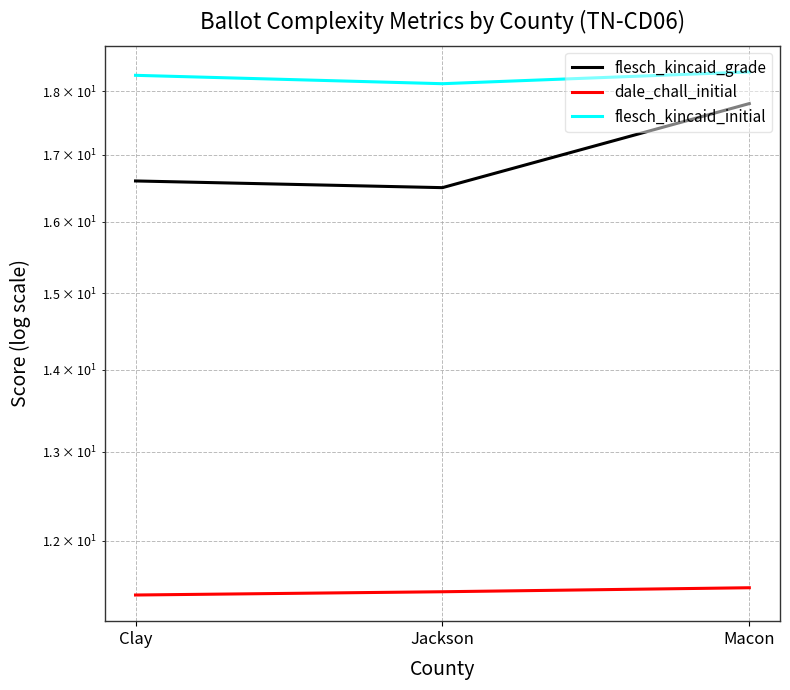

Is this an area chart (filled region under the line)?

No